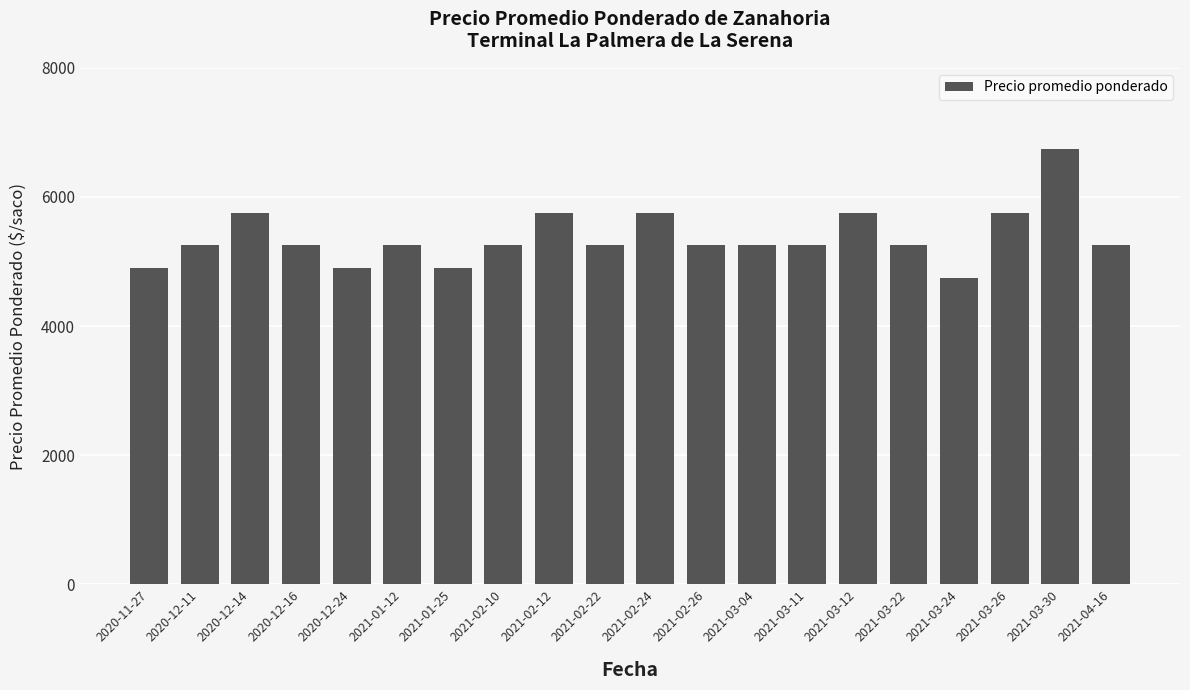

Which category has the lowest value across all series?

2021-03-24